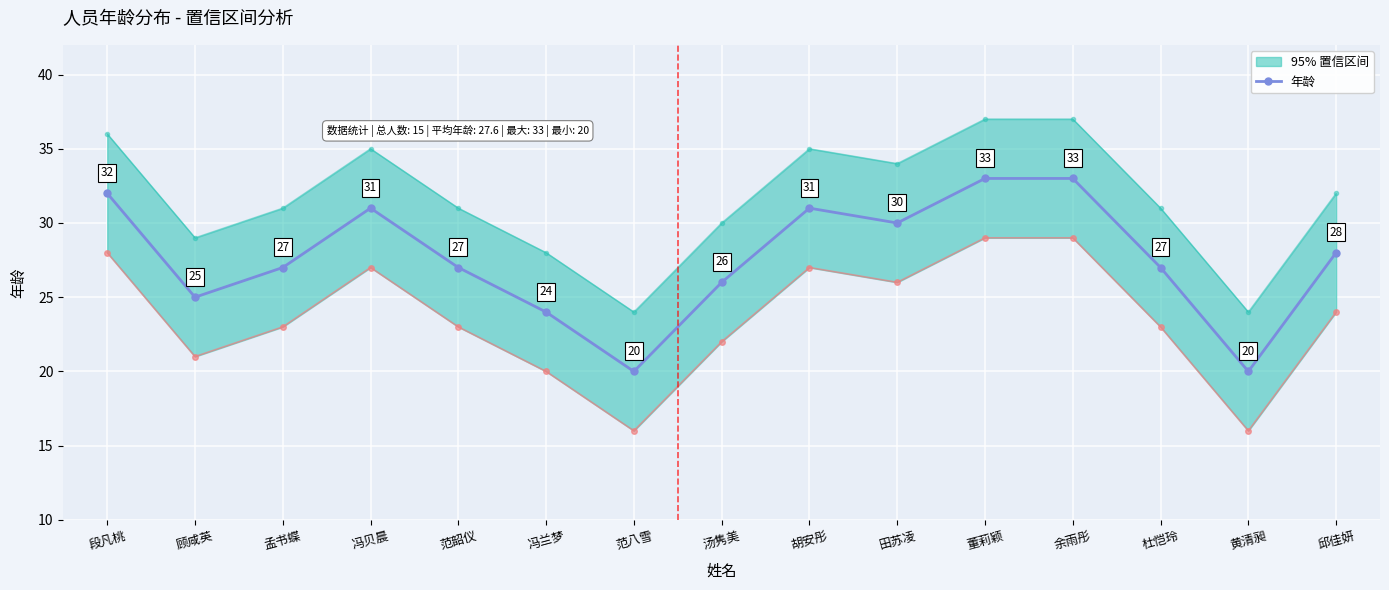

What is the greatest value displayed?

33